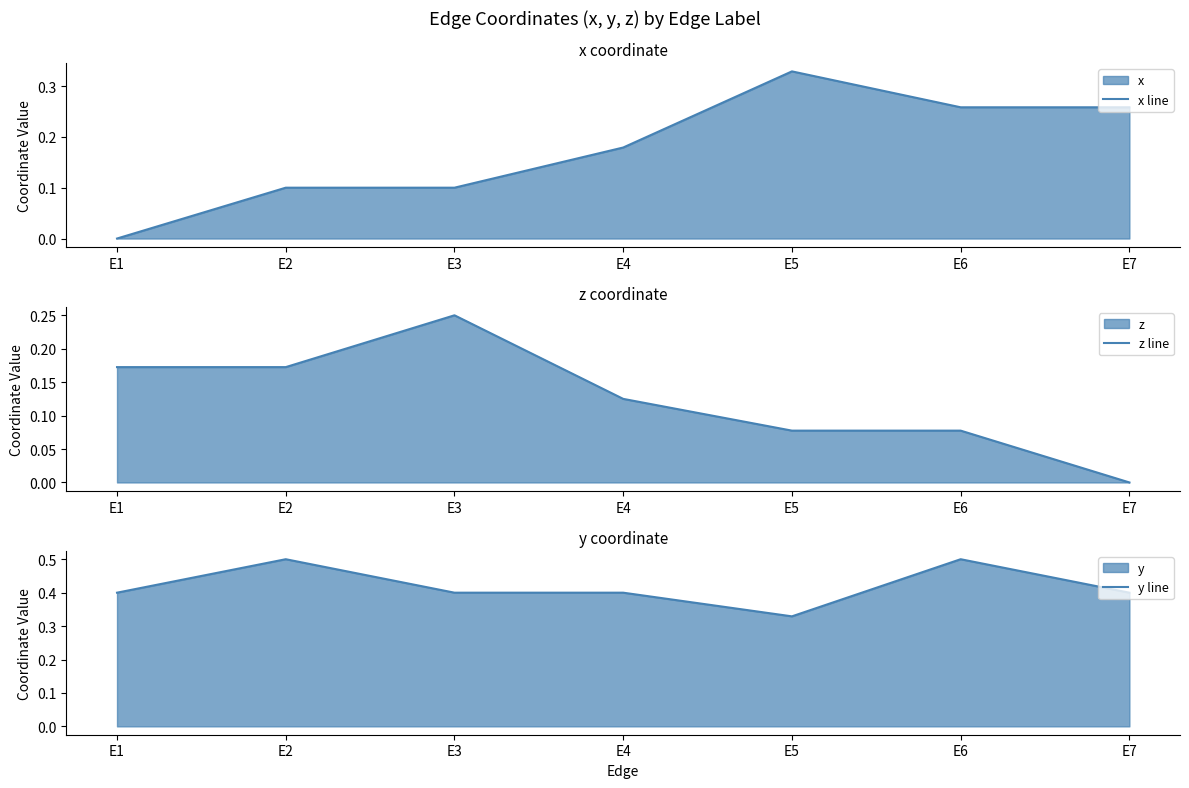

How many interior local valleys does the y line series have?

1